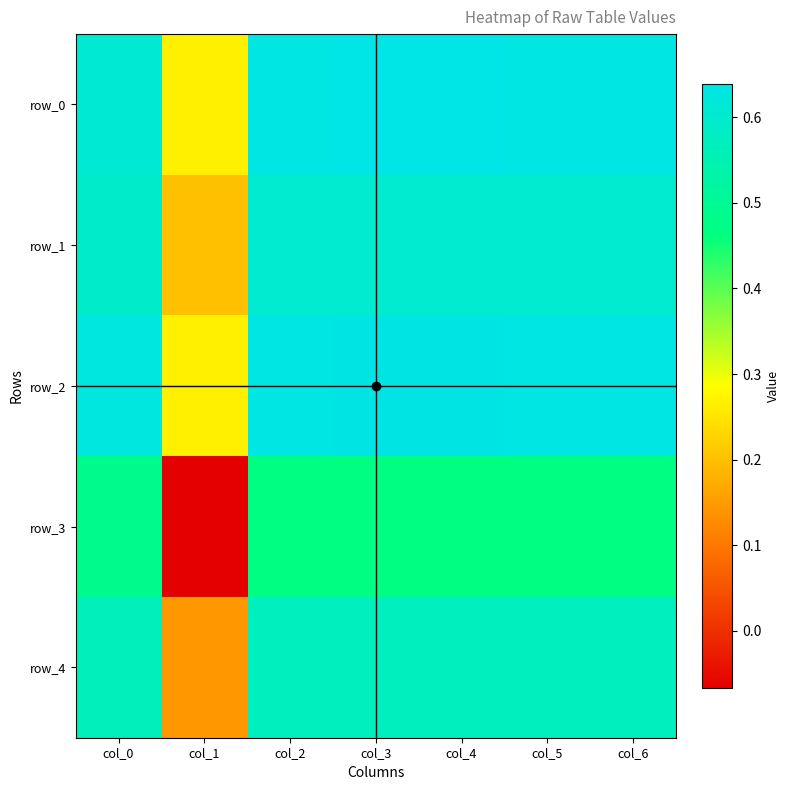

Between col_1 and col_5, which is larger?

col_5